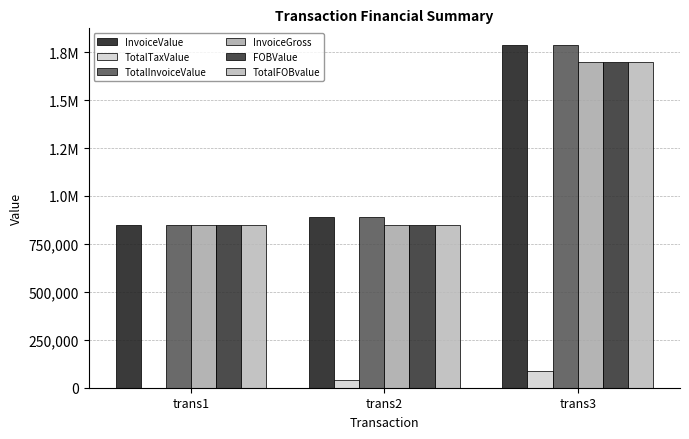

At which category is the sum across all series the highest?

trans3